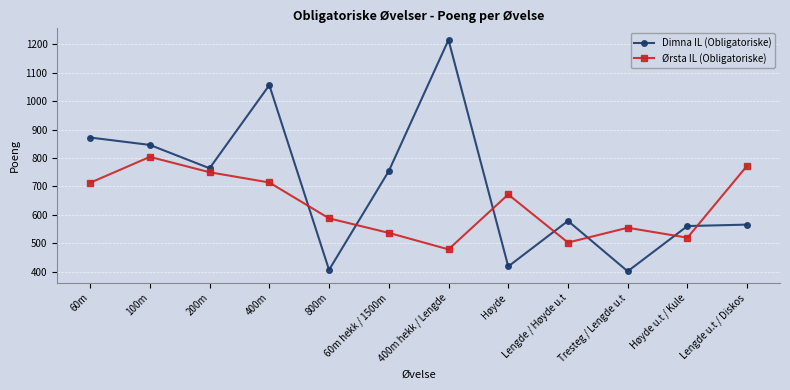

True or false: Dimna IL (Obligatoriske) has more than 0 interior local peaks.

True